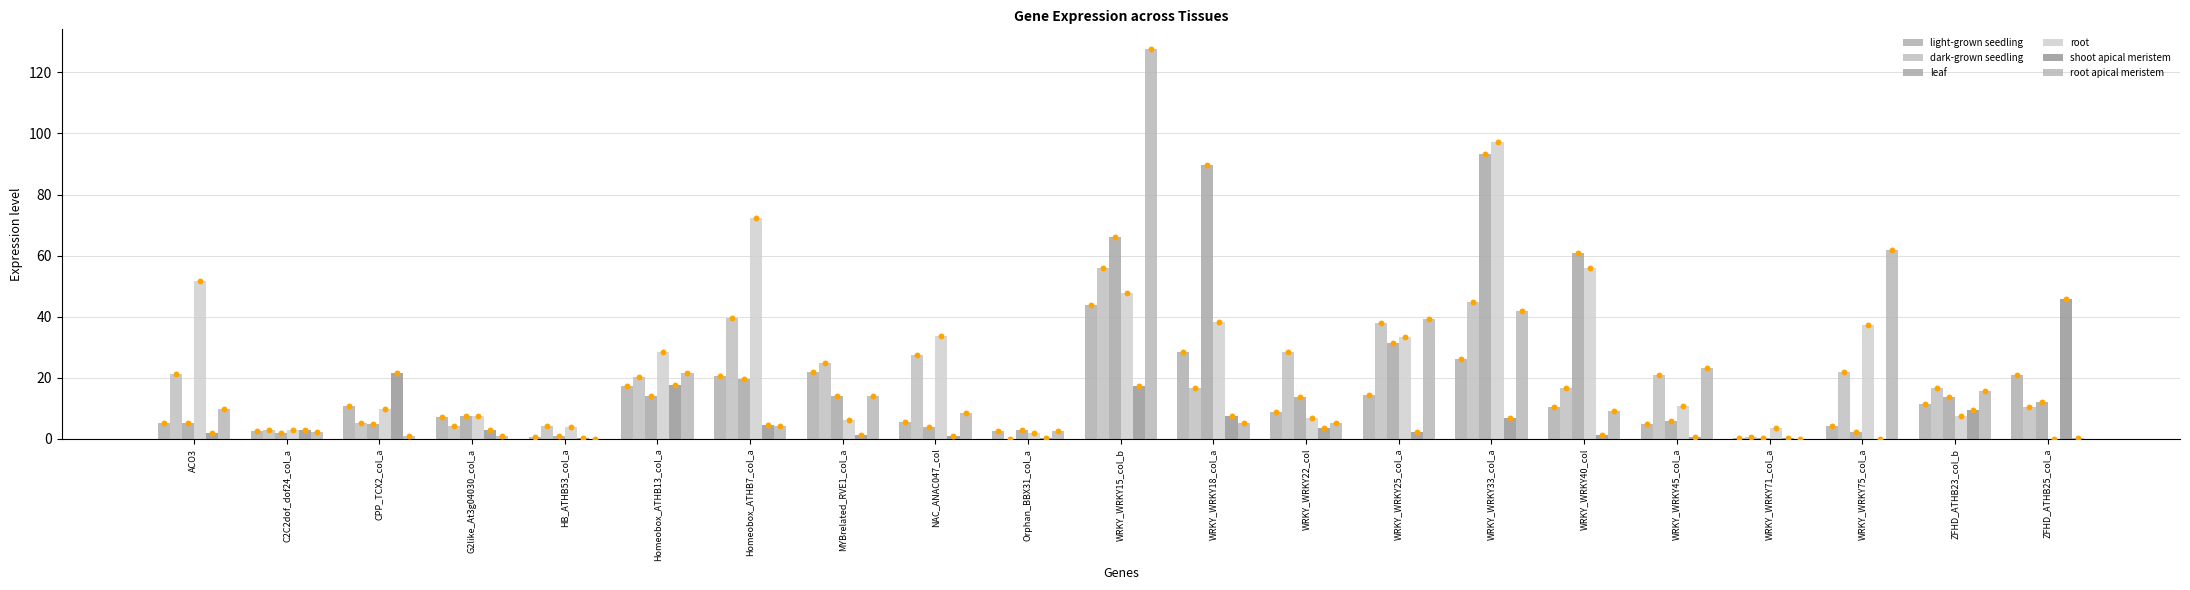

Which series reaches the maximum Y coordinate?

root apical meristem